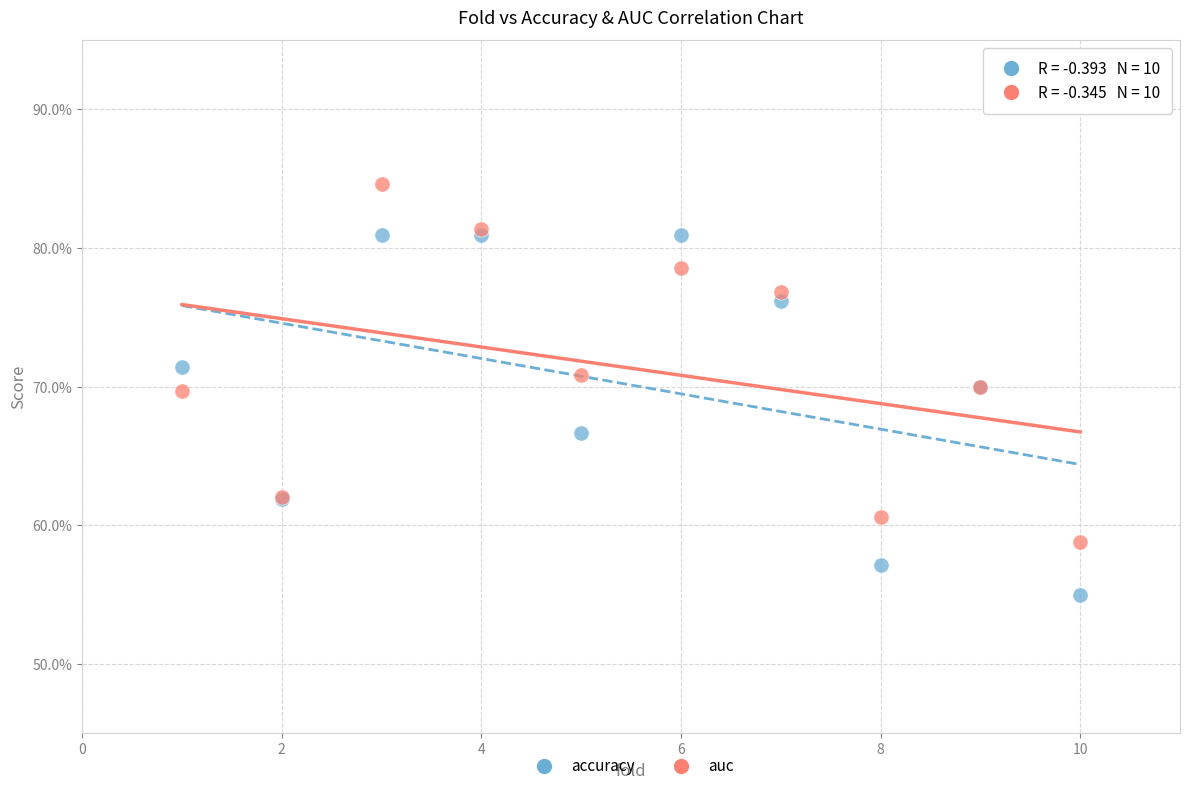

Which series contains the lowest Y value?

accuracy